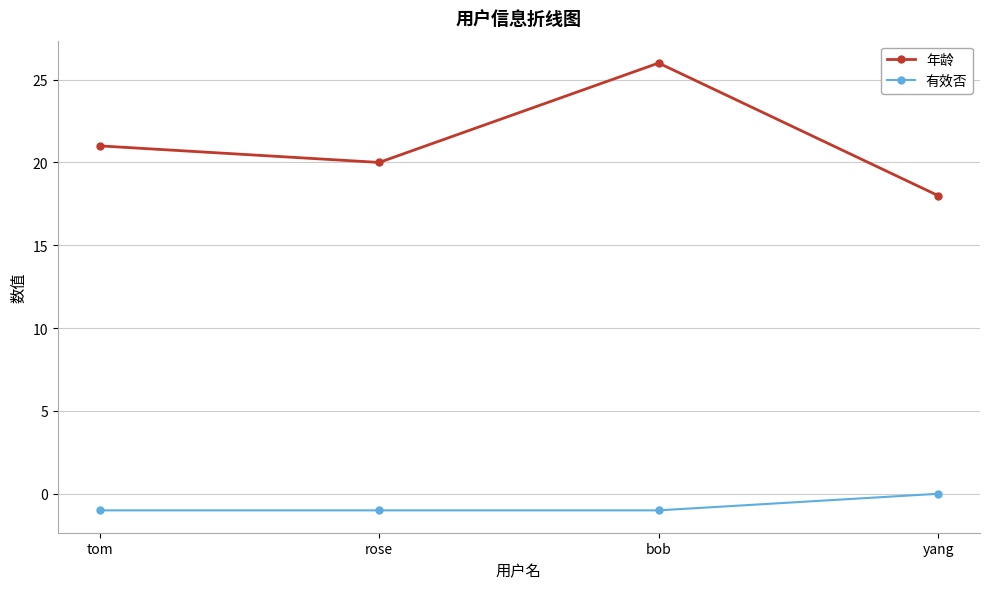

Which category has the highest value in the 年龄 series?

bob